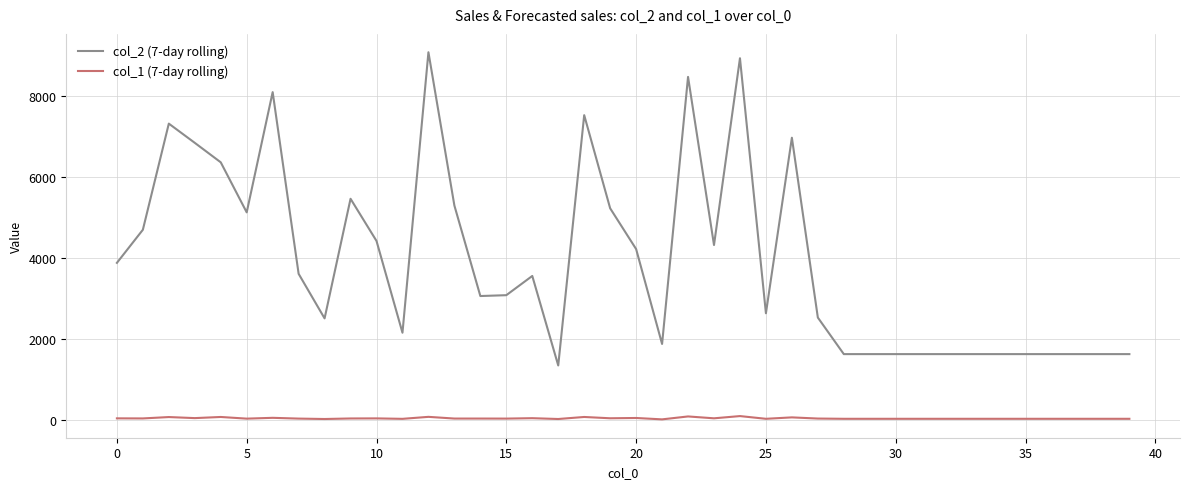

List the series in order of their overall mean, highest first.

col_2 (7-day rolling), col_1 (7-day rolling)